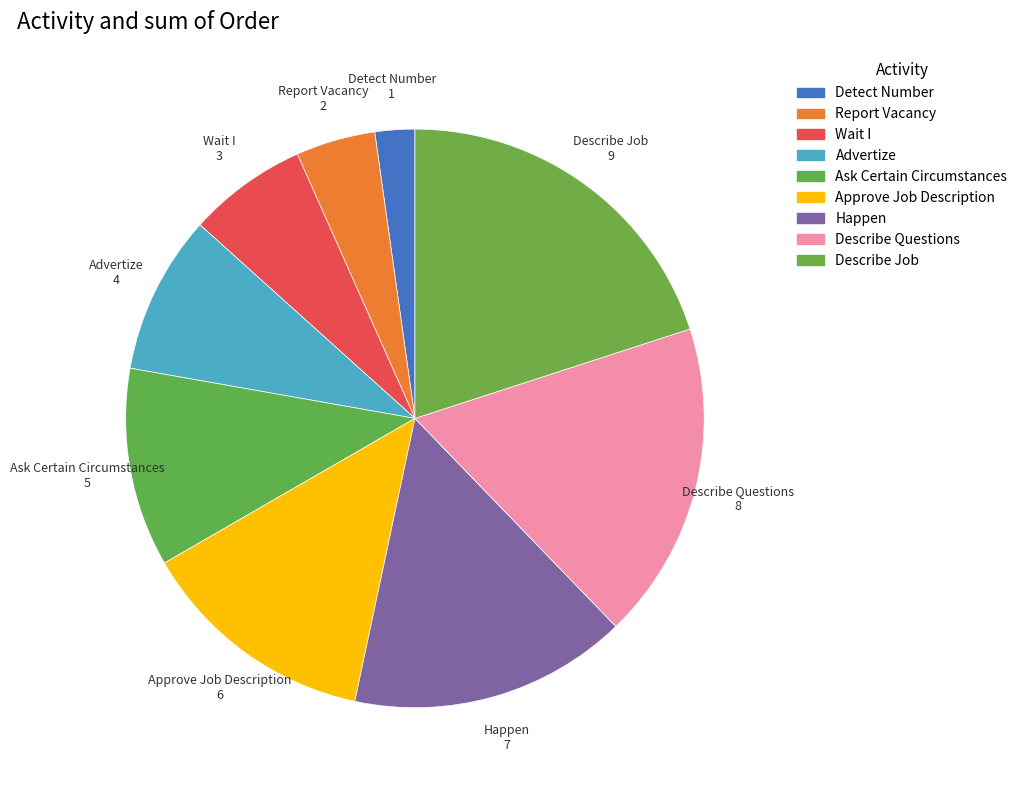

How many segments does this pie chart have?

9